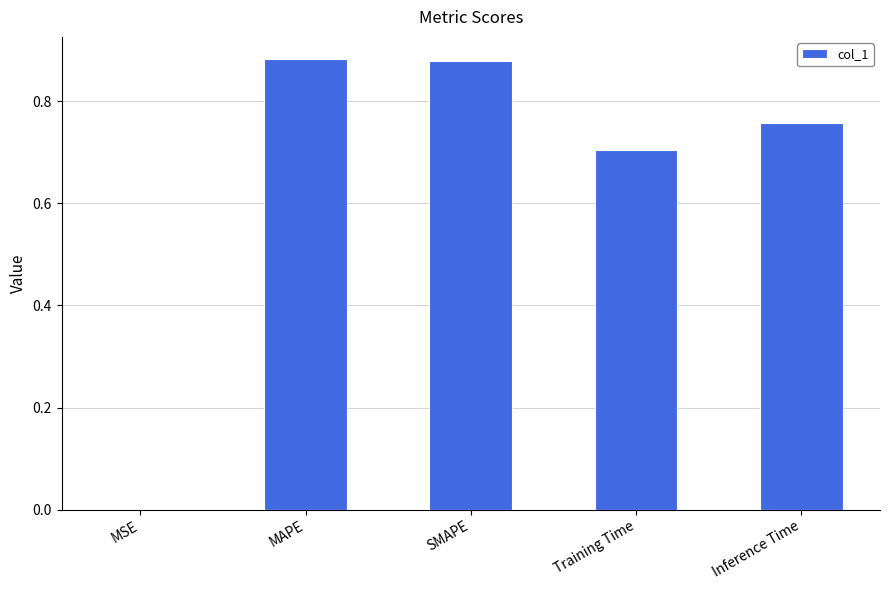

Between MSE and Training Time, which is larger?

Training Time